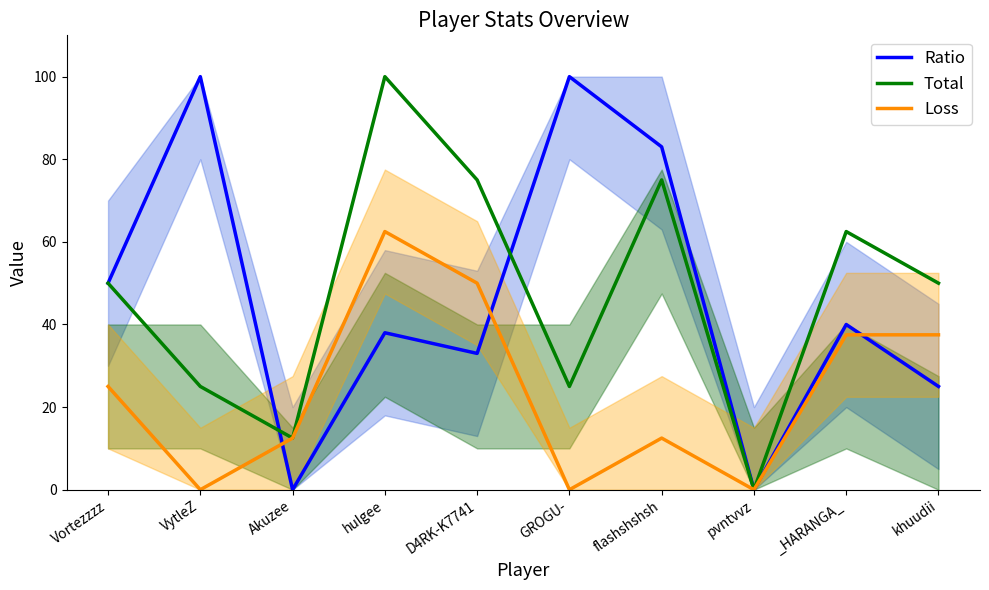

Which category has the lowest value in the Loss series?

VytleZ